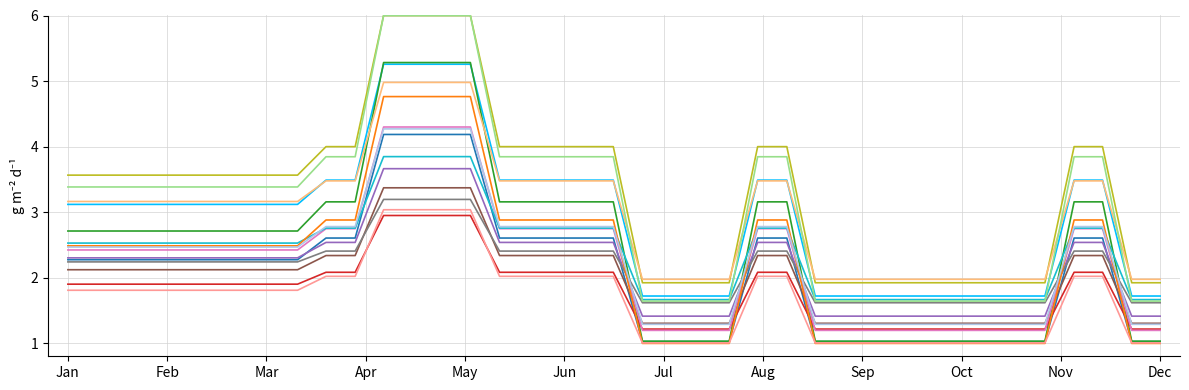

What is the minimum value shown in the chart?

1.0